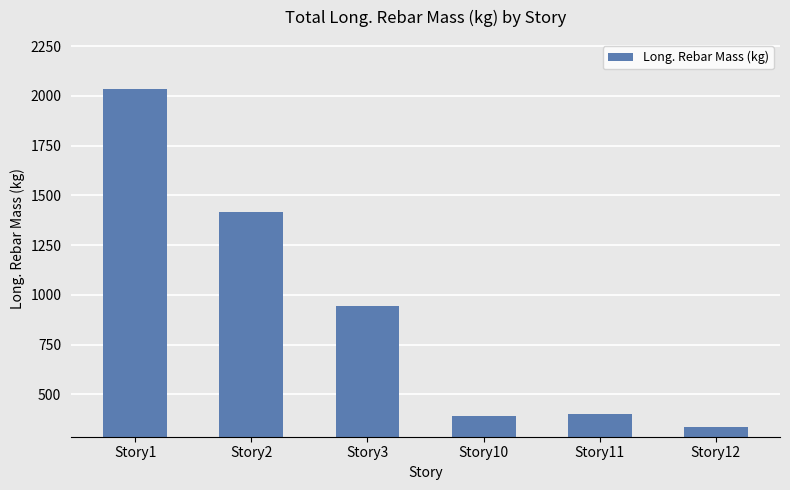

Count the number of values greater than 943.

3